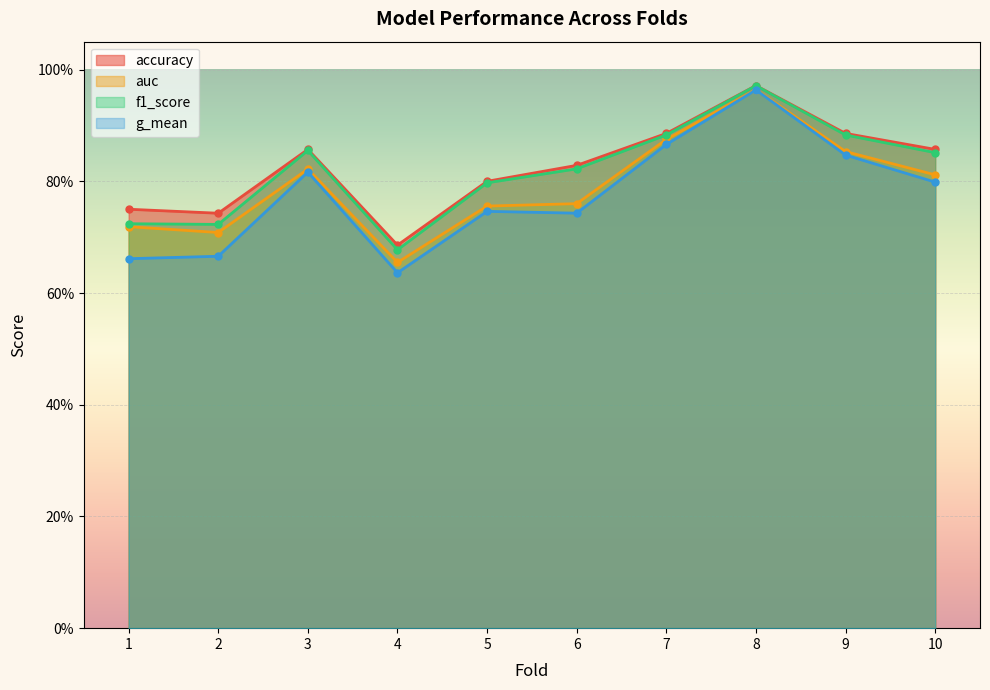

Which series changed the most between 2 and 6?

f1_score